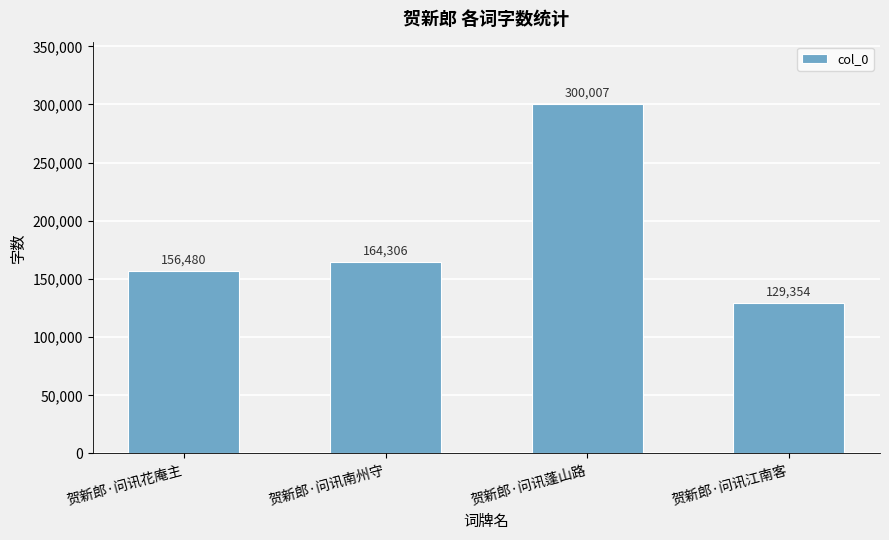

The chart shows a value of 37365 at 贺新郎·问讯花庵主. True or false?

False